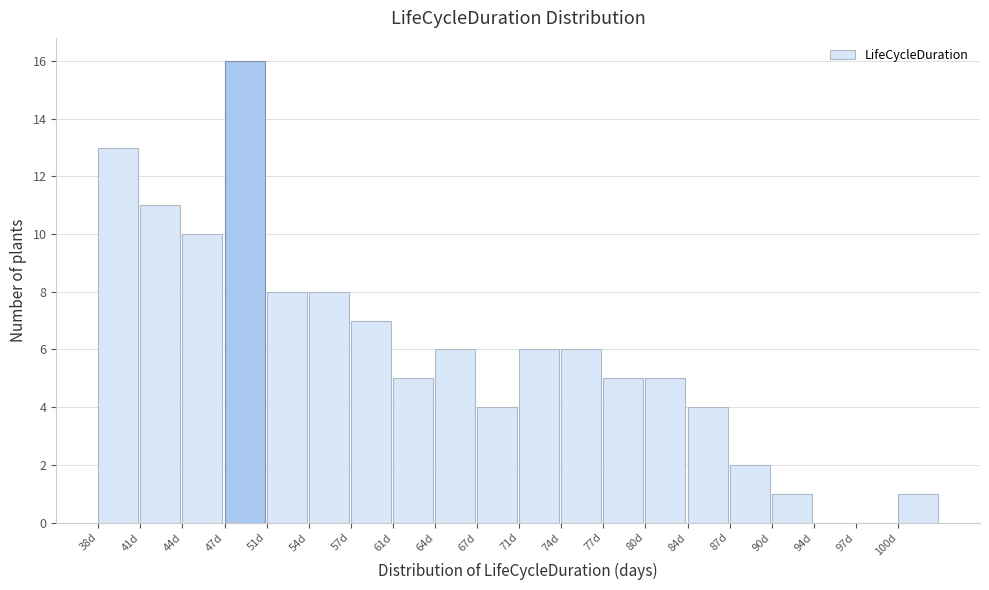

Reading left to right, transcribe all the data shown in this chart.

38d=13	41d=11	44d=10	47d=16	51d=8	54d=8	57d=7	61d=5	64d=6	67d=4	71d=6	74d=6	77d=5	80d=5	84d=4	87d=2	90d=1	94d=0	97d=0	100d=1